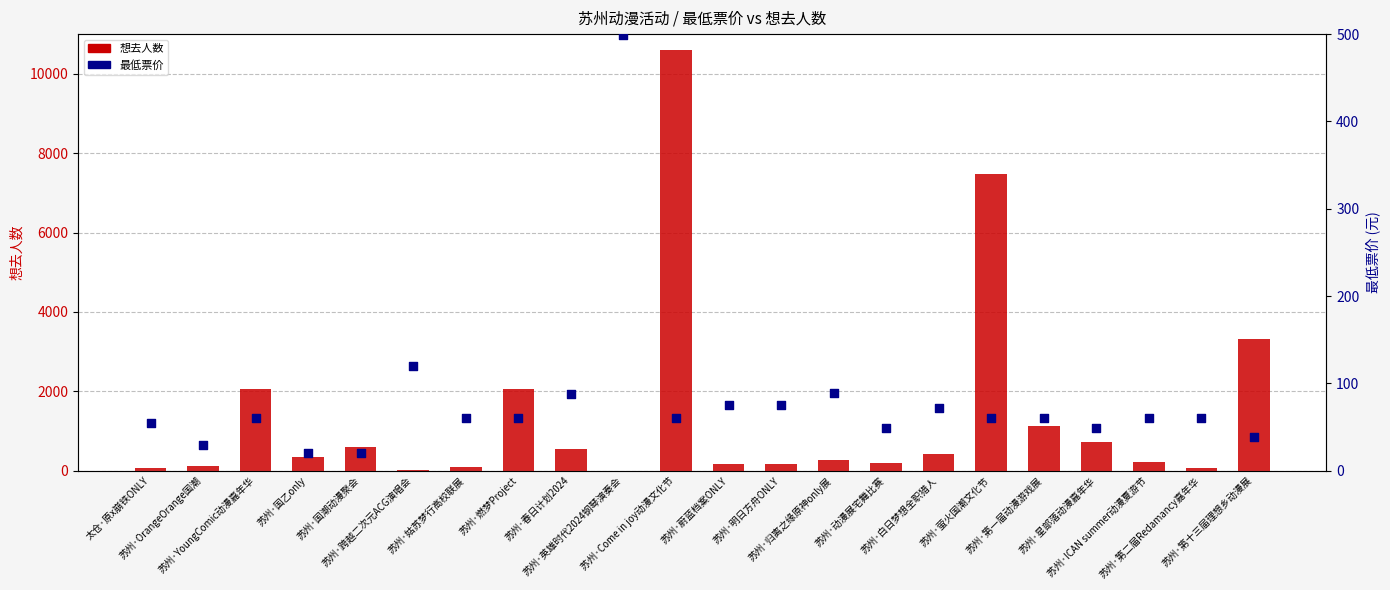

What are all the series names shown in the legend?

想去人数, 最低票价